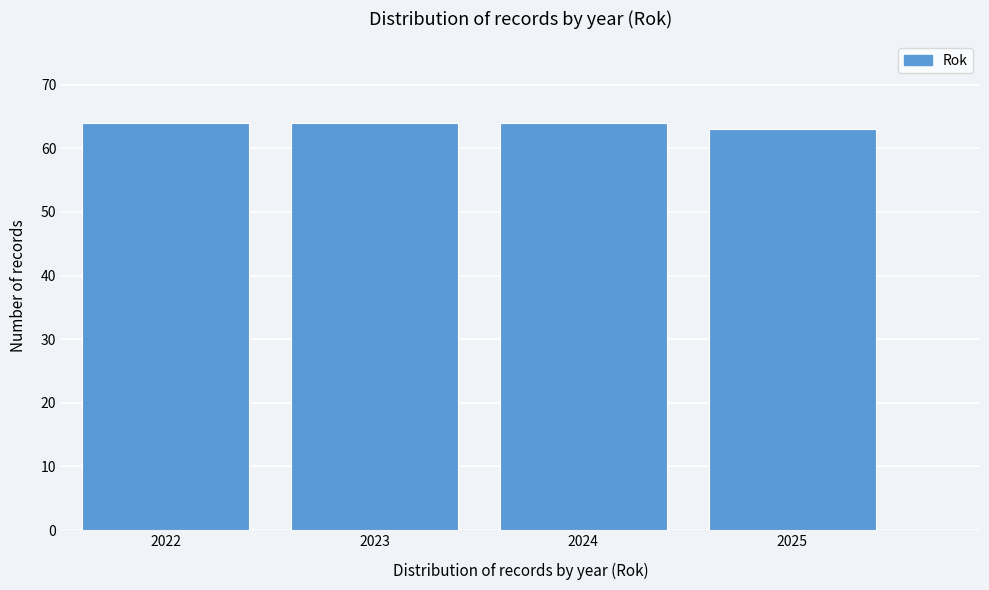

Reading left to right, extract all data points from this chart.

64	64	64	63